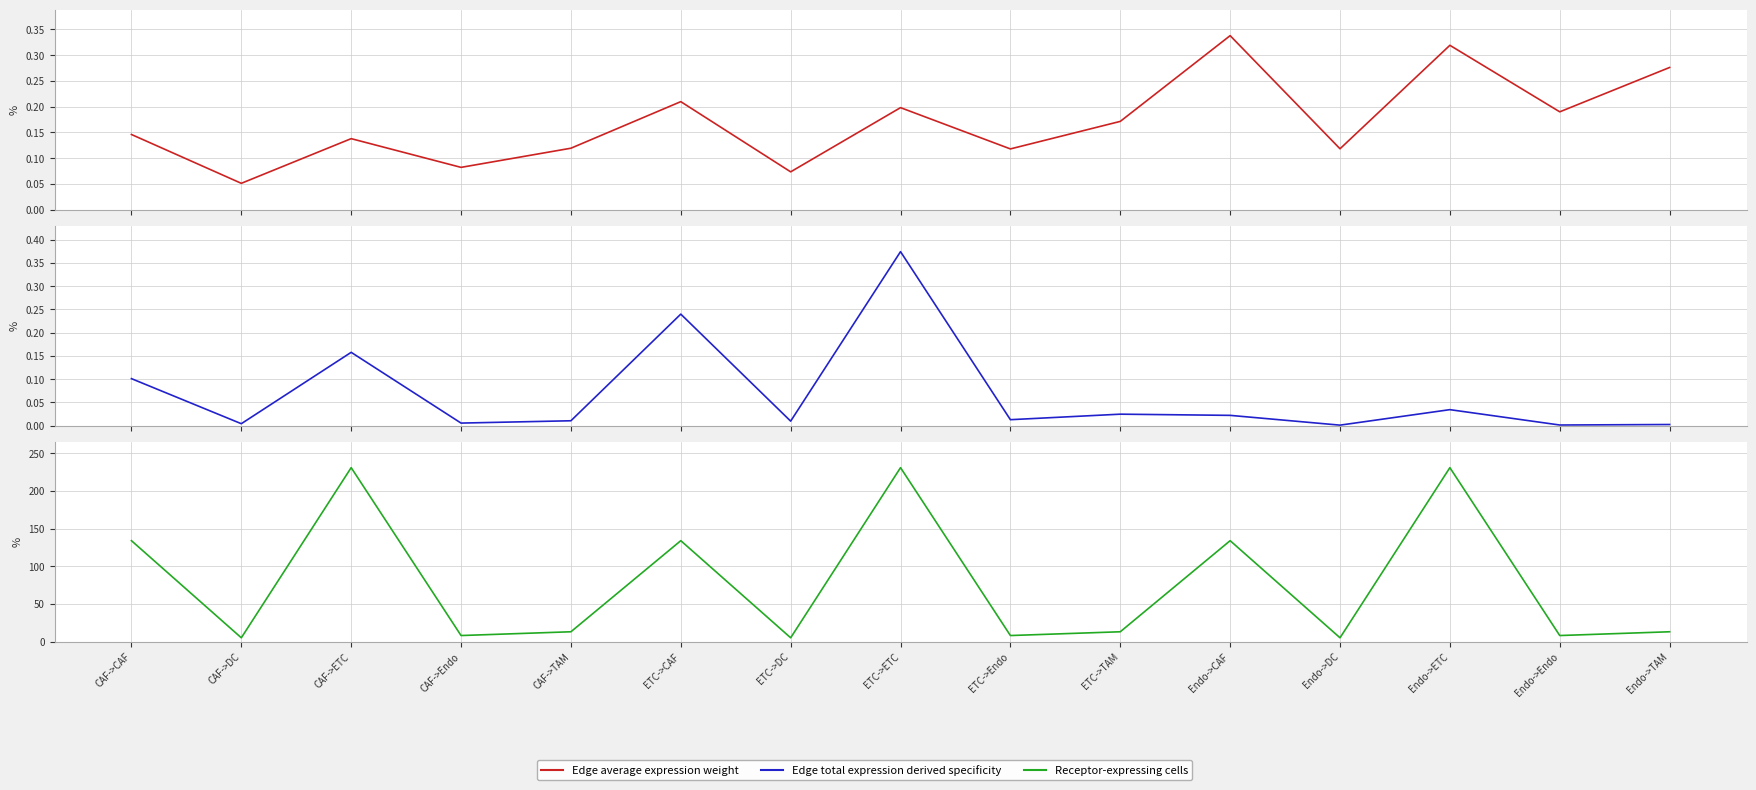

How many lines are shown in the chart?

3